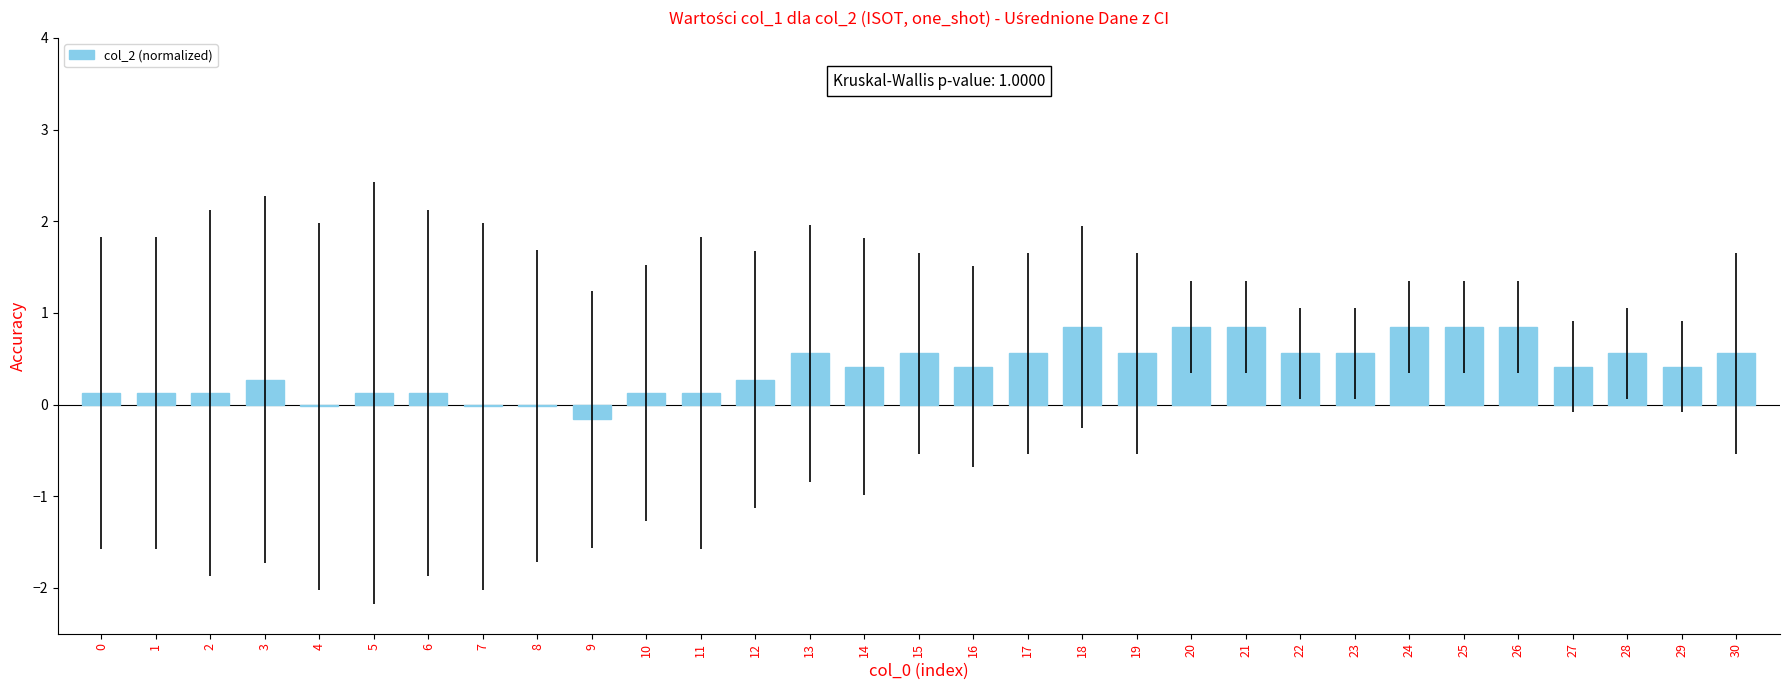

True or false: the data shows 0.6 at 23.

True